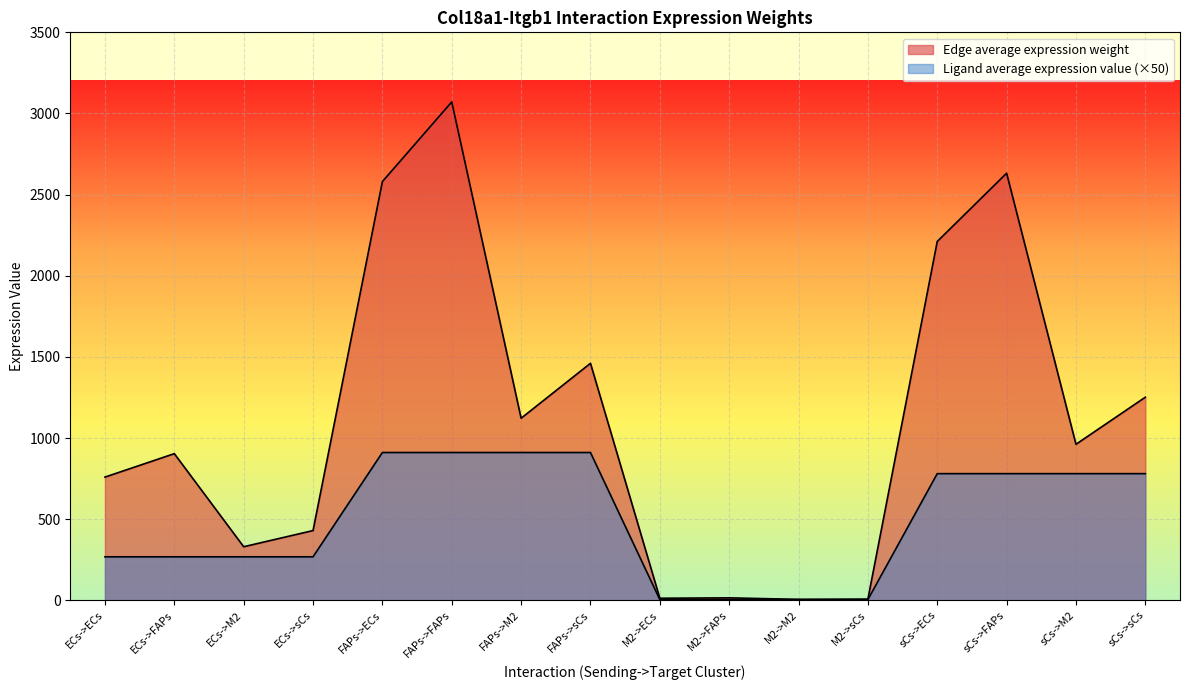

What is the average value of the Edge average expression weight series?

1109.6